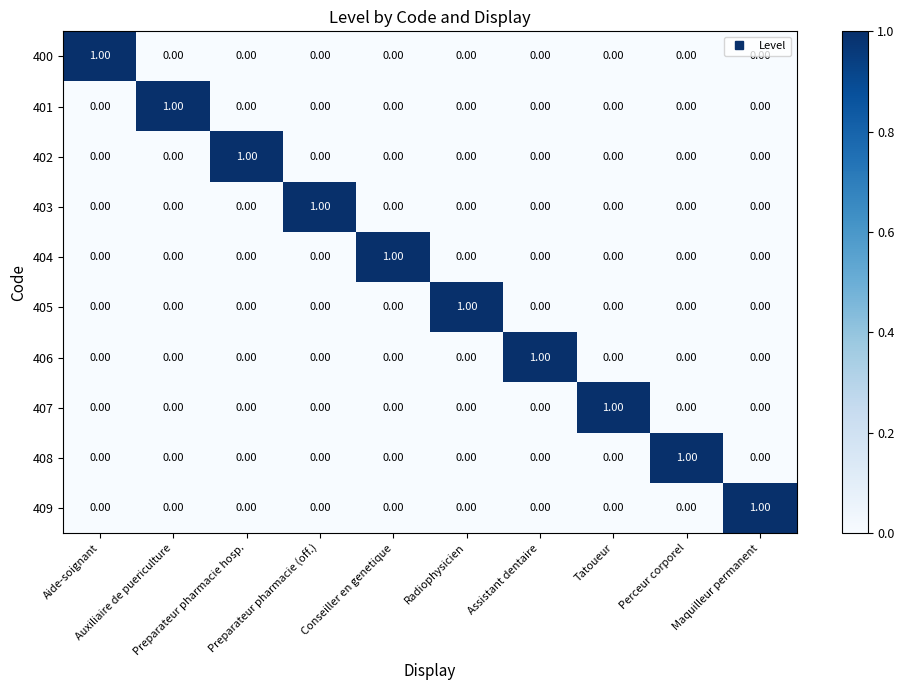

At how many categories does at least one series exceed 0?

10